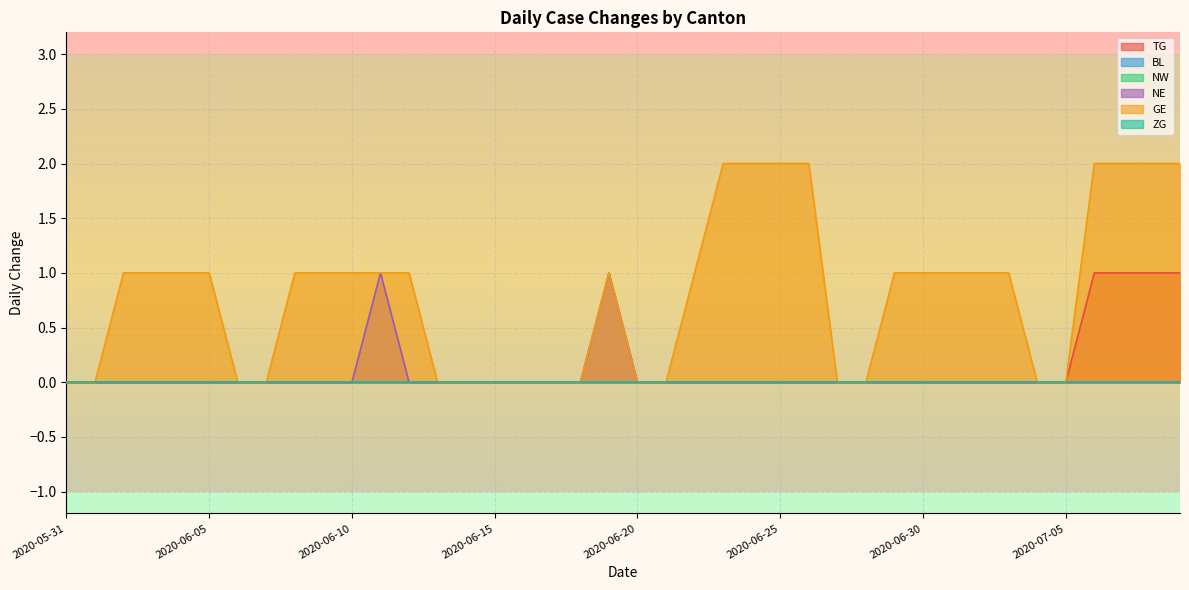

Does the chart display data point markers on the line(s)?

No